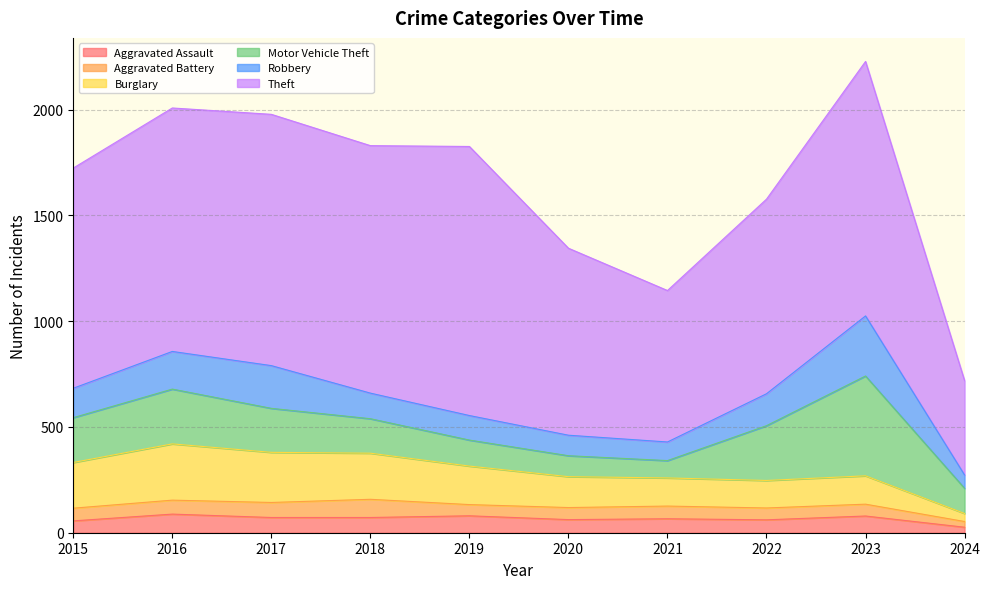

List the series in order of their peak value, highest first.

Theft, Motor Vehicle Theft, Robbery, Burglary, Aggravated Assault, Aggravated Battery